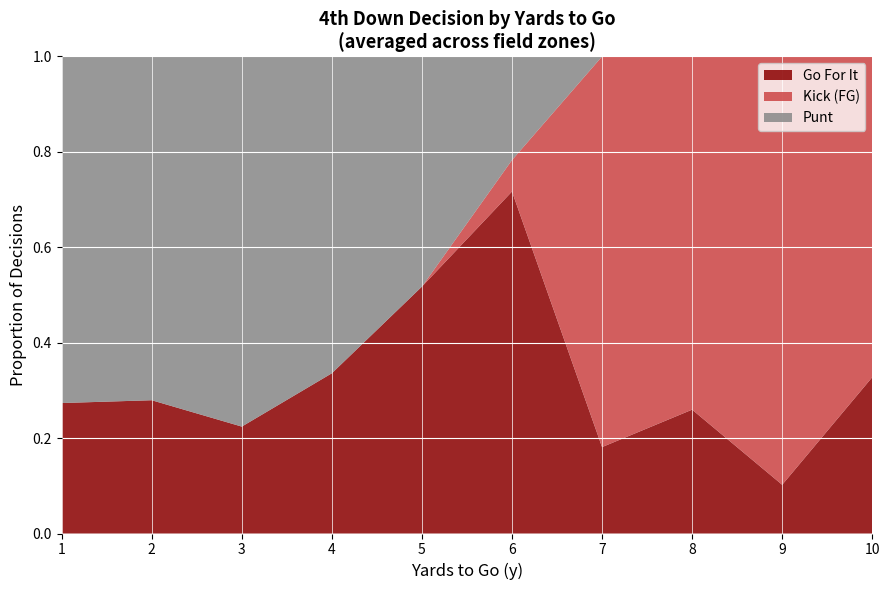

Which category has the lowest value in the Go For It series?

9